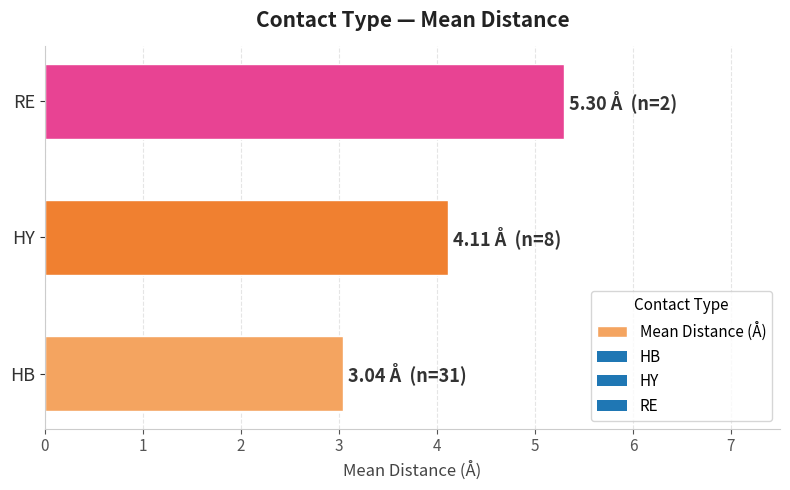

Where is the data nearest to the value 4?

HY